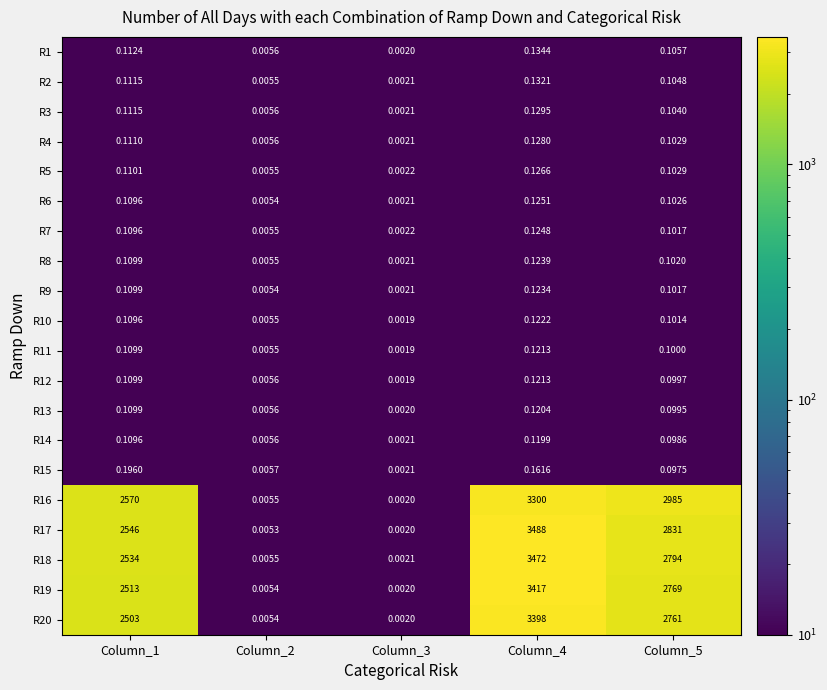

Is the value of R8 at Column_1 greater than the value of R3 at Column_2?

Yes